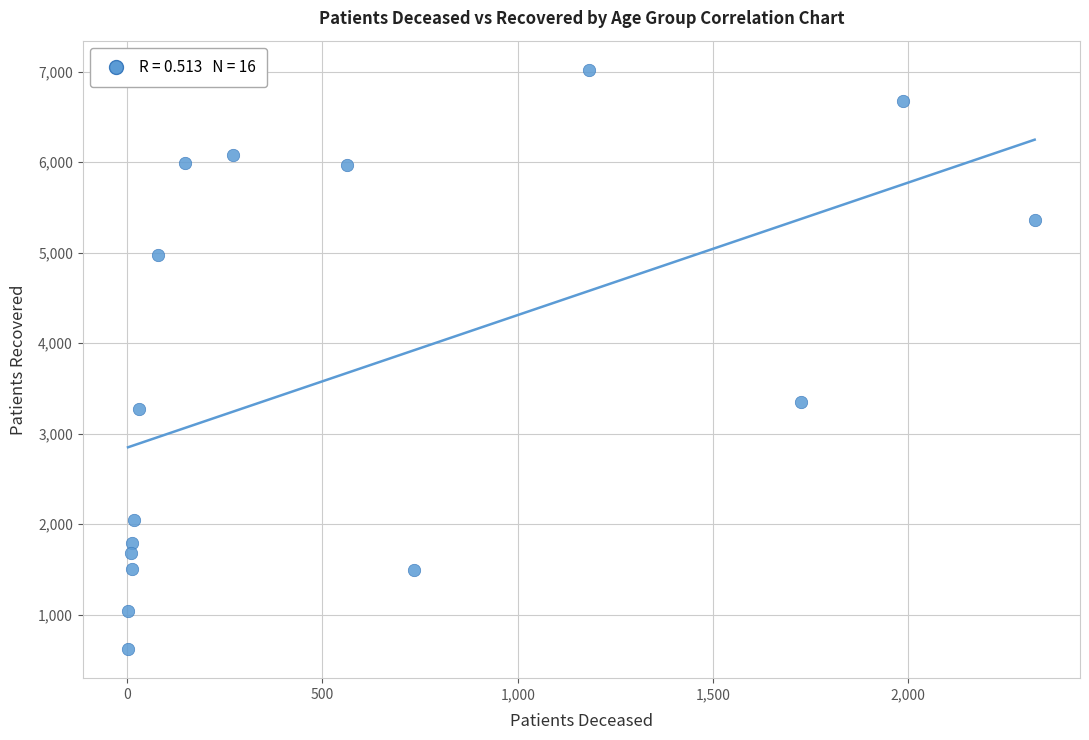

What Y value in the scatter plot is closest to 3821?

3354